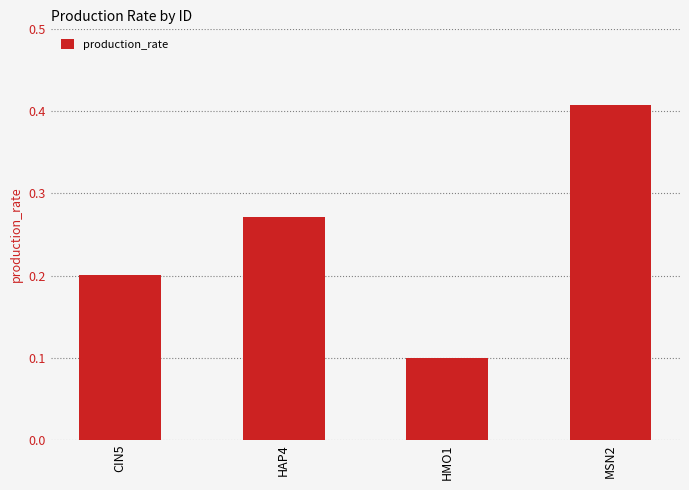

What is the average value?

0.2